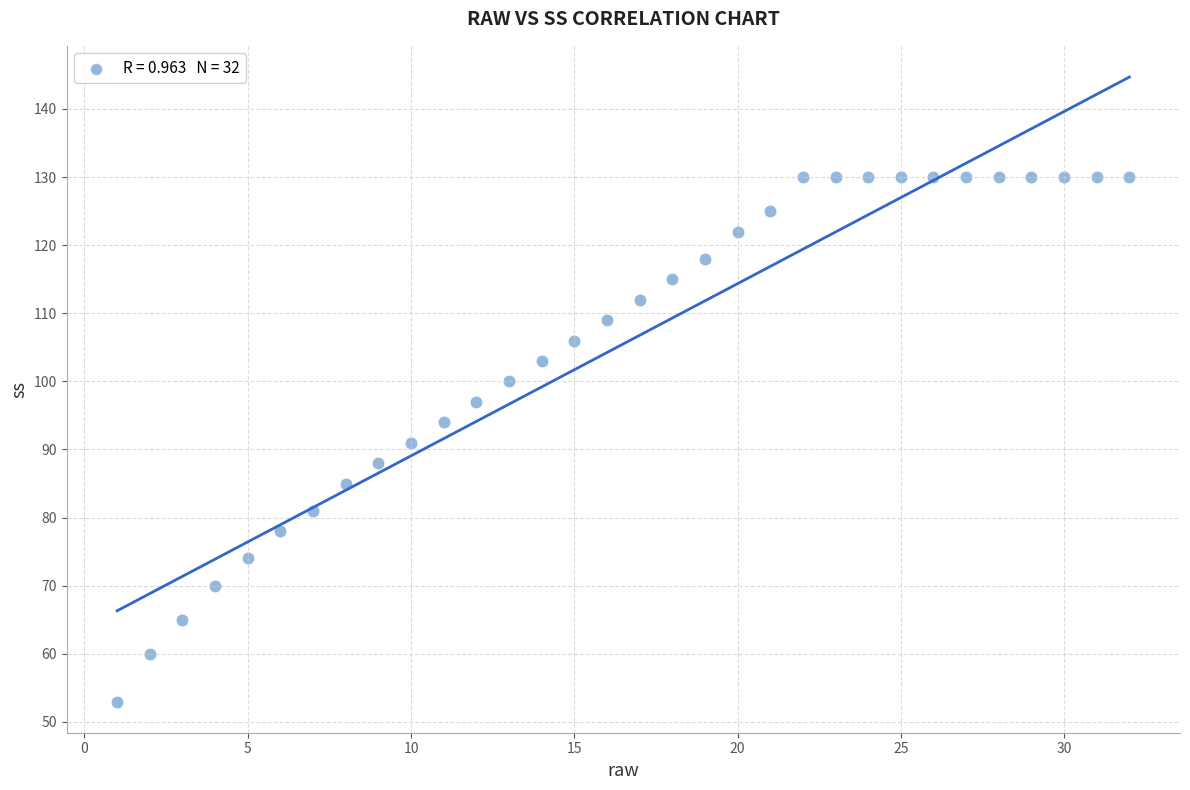

What is the range of Y values (max minus min)?

77